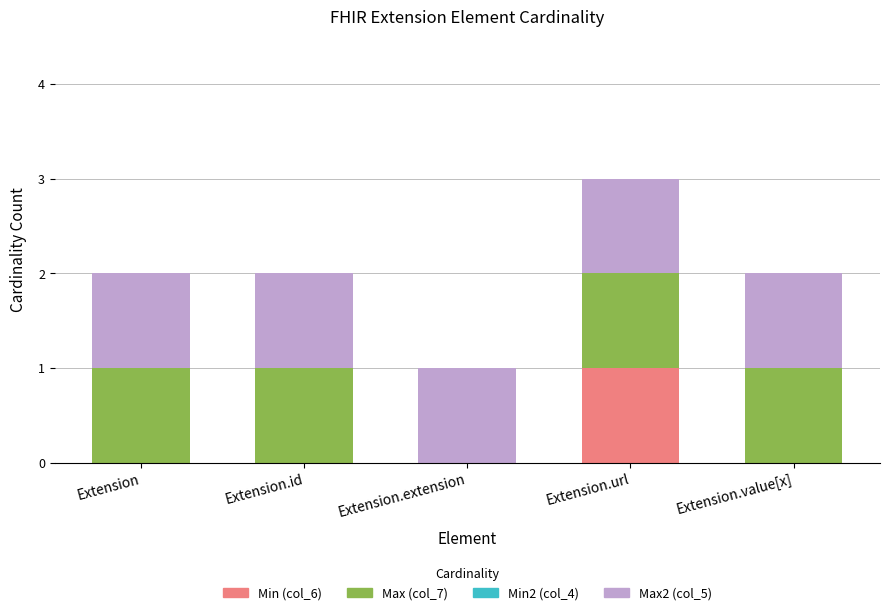

The Min (col_6) series shows 0 at Extension. True or false?

True